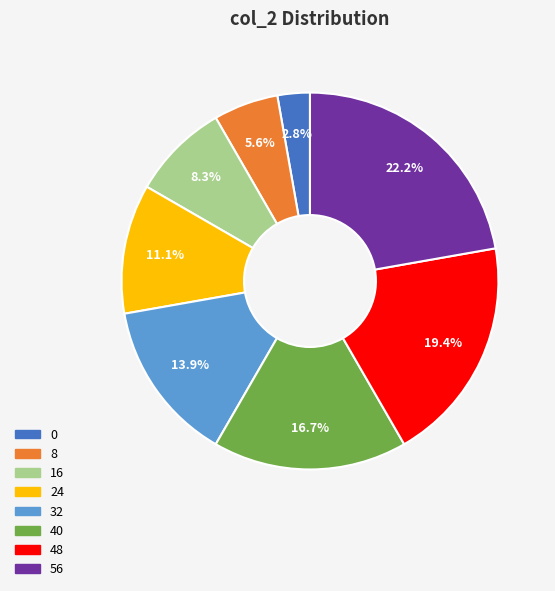

What is the total percentage of 48 and 32?

33.3%